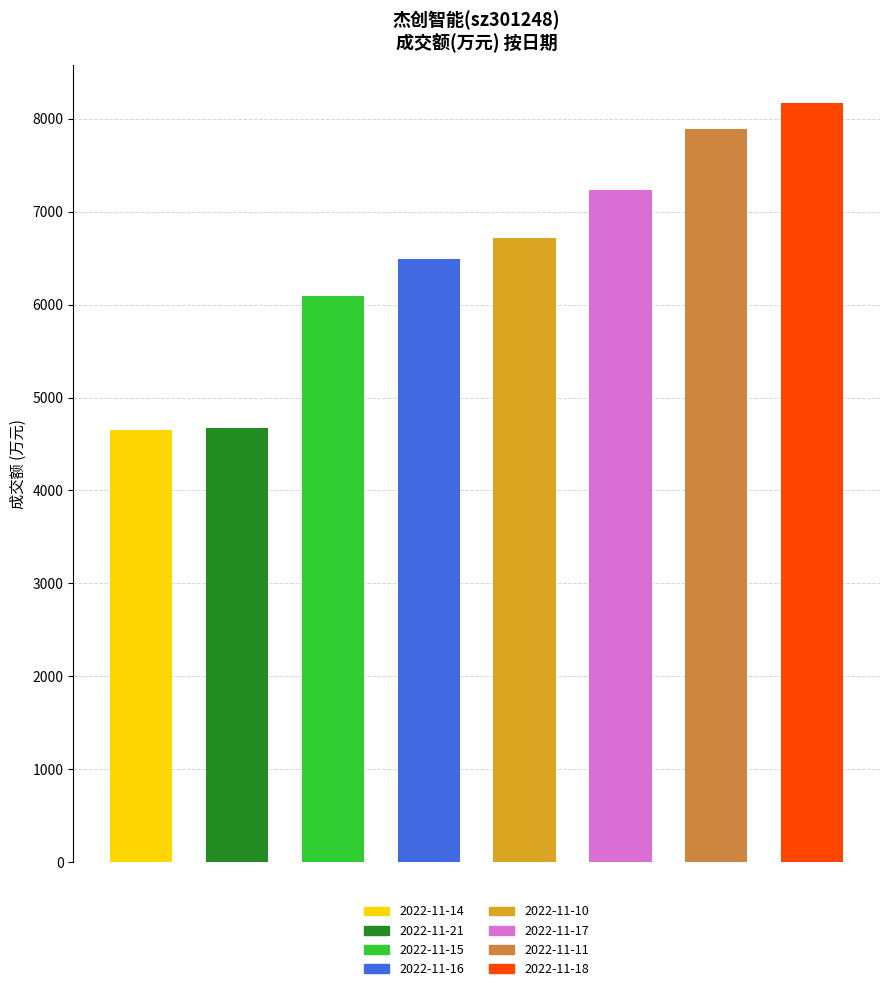

Is it true that the value at 6 is 2343?

False